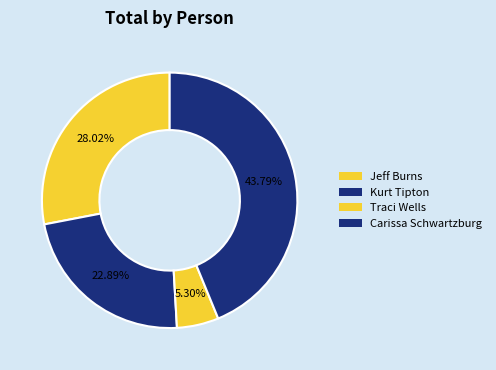

Count the number of slices in the pie.

4